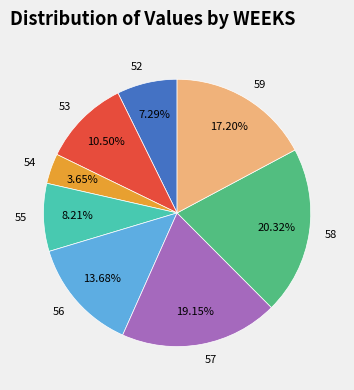

Does 59 account for over 50% of the chart?

No